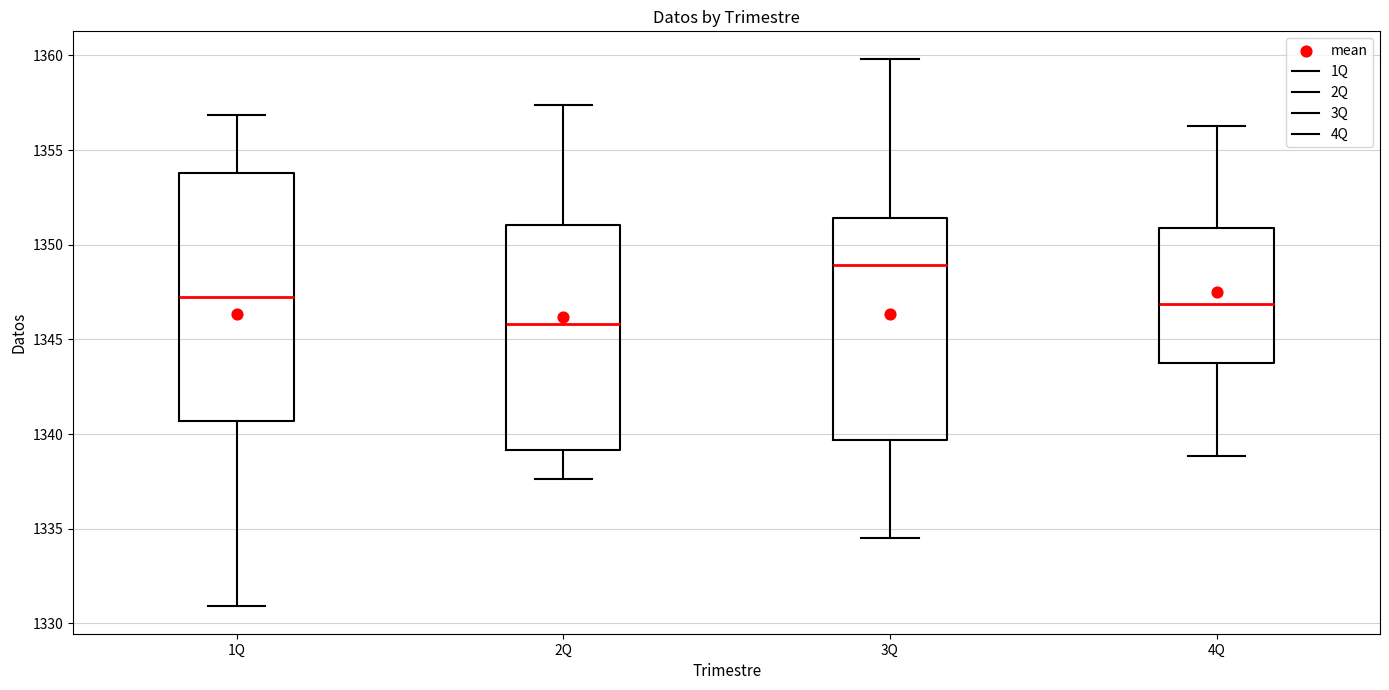

Where does the lower whisker of the box for 1Q end on the y-axis? The values are not printed on the chart, so give them approximately, as read against the axis.

1331.0